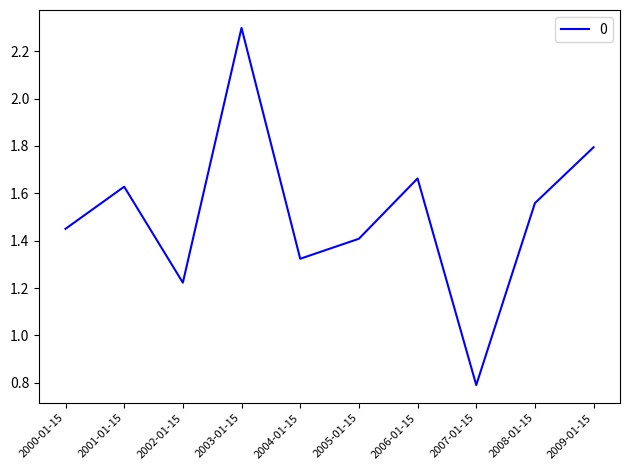

Rank the categories by value from highest to lowest.

2003-01-15, 2009-01-15, 2006-01-15, 2001-01-15, 2008-01-15, 2000-01-15, 2005-01-15, 2004-01-15, 2002-01-15, 2007-01-15